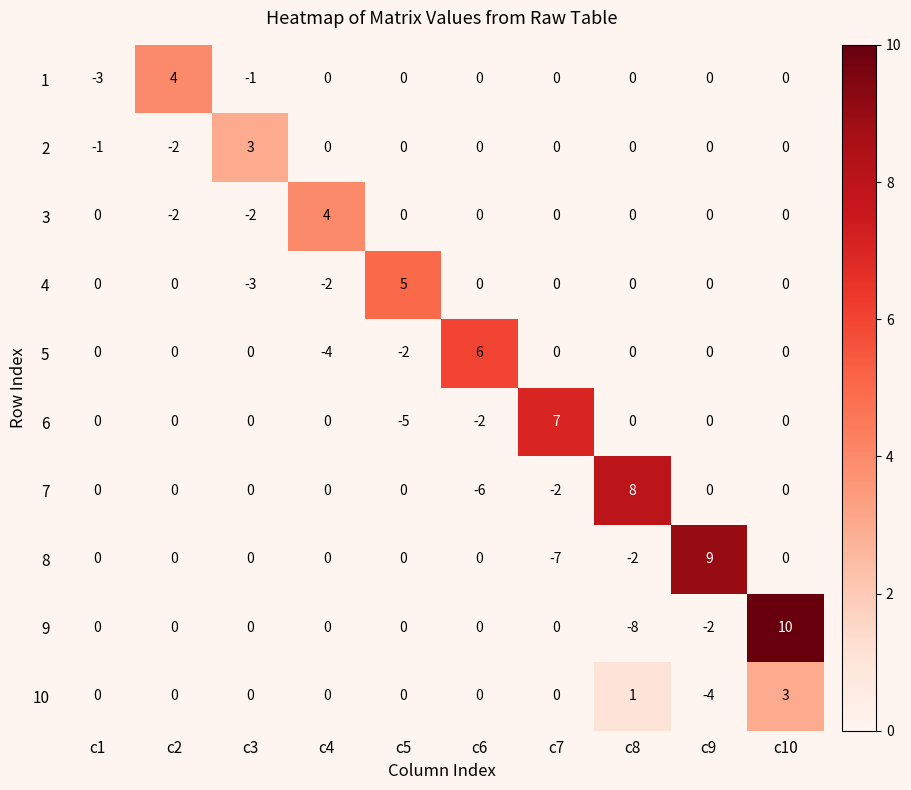

Which series has the largest range (max minus min)?

9